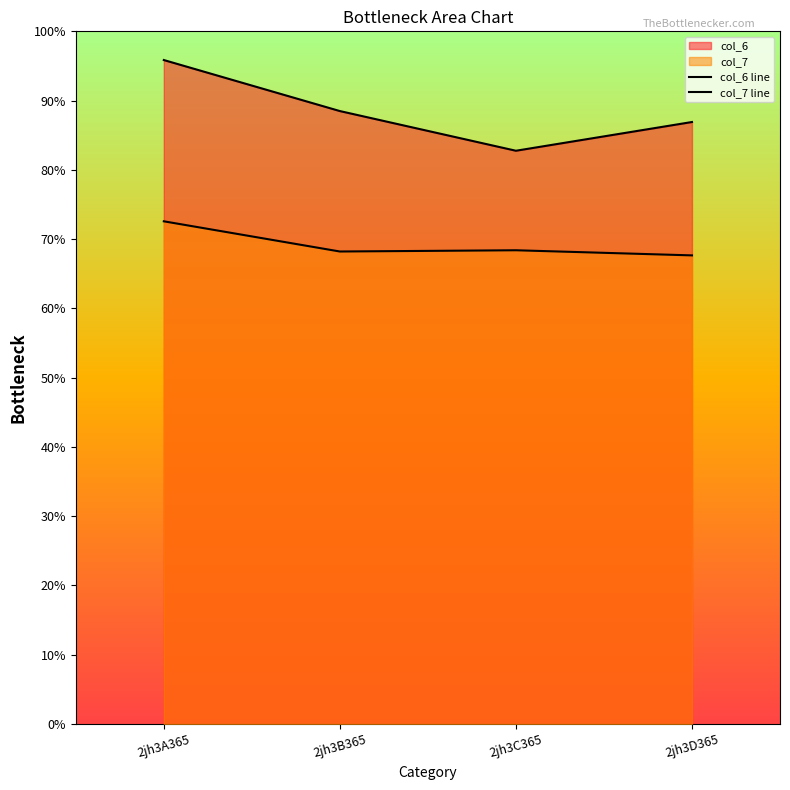

At which label is col_6 line closest to 89?

2jh3B365